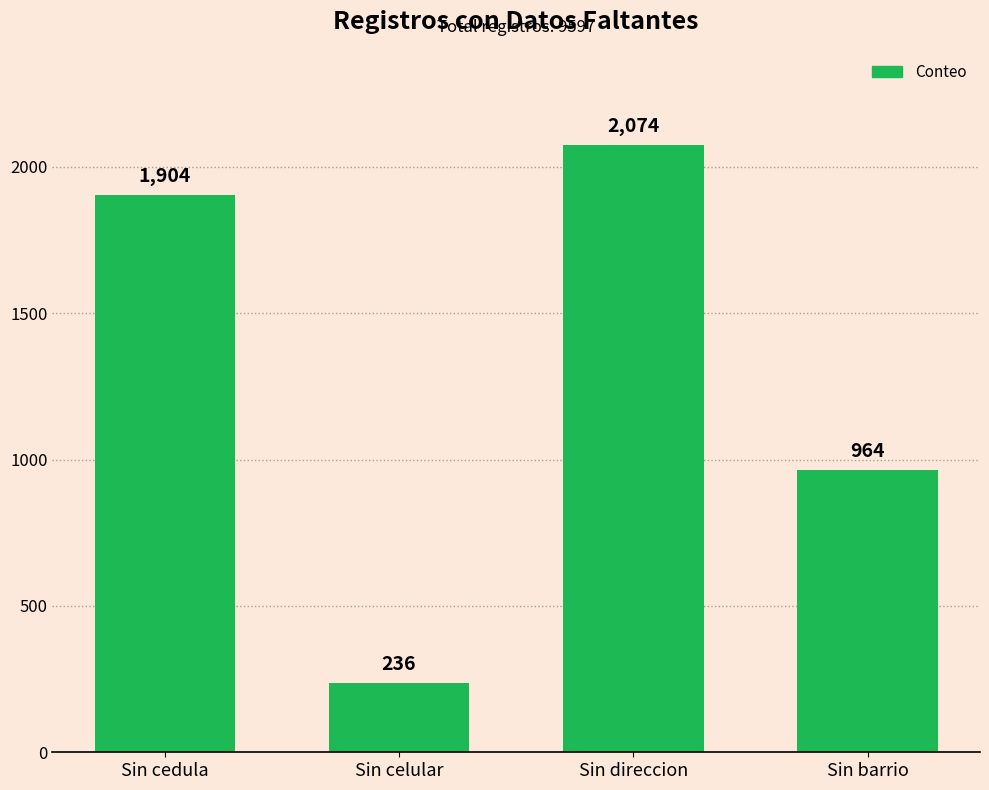

What is the difference between the maximum and minimum values?

1838